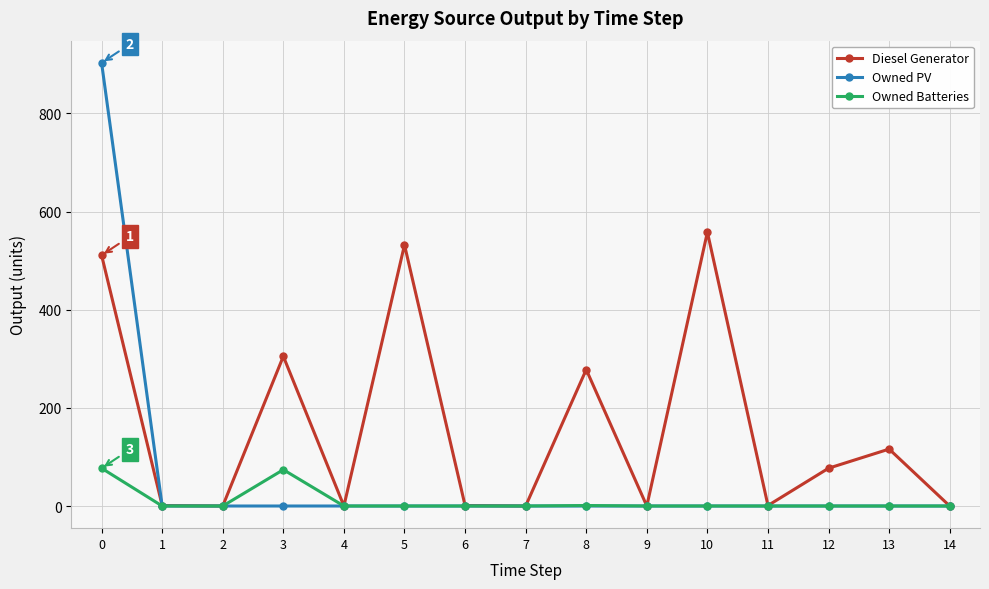

List the series in order of their overall mean, highest first.

Diesel Generator, Owned PV, Owned Batteries